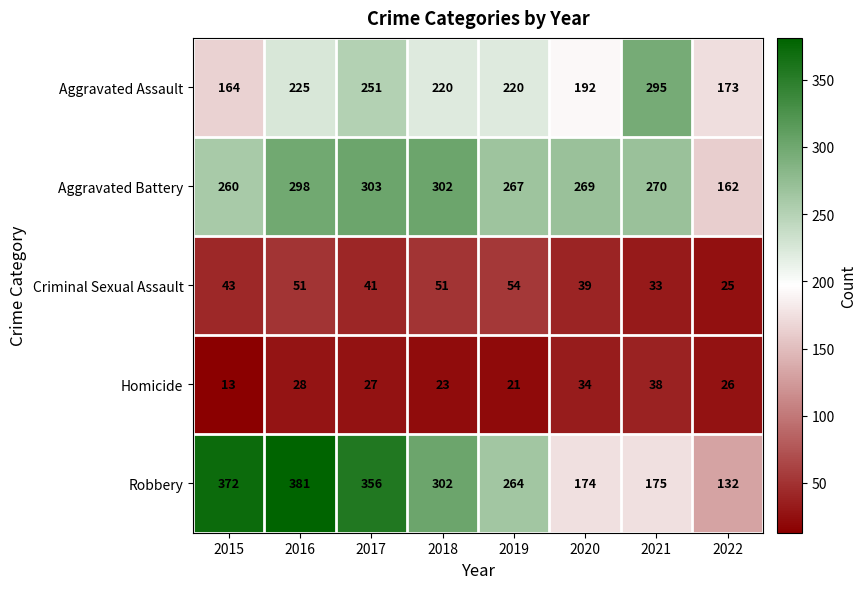

At which category does the chart reach its peak across all series?

2016